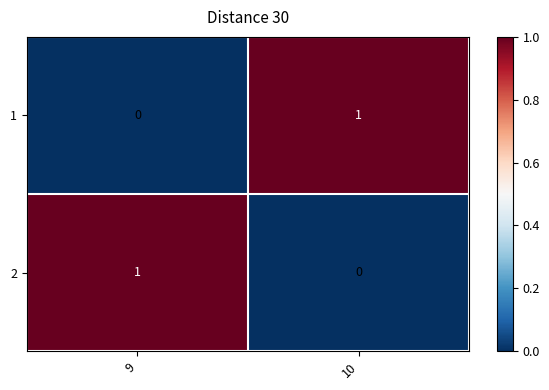

At which label is 2 closest to 0?

10